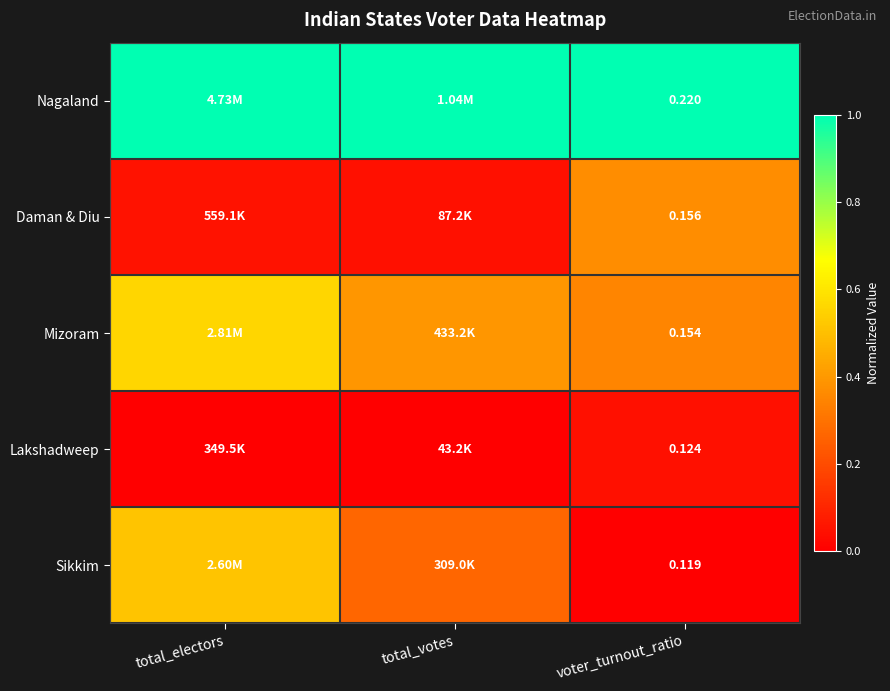

At voter_turnout_ratio, list the series in order from largest to smallest.

Nagaland, Daman & Diu, Mizoram, Lakshadweep, Sikkim